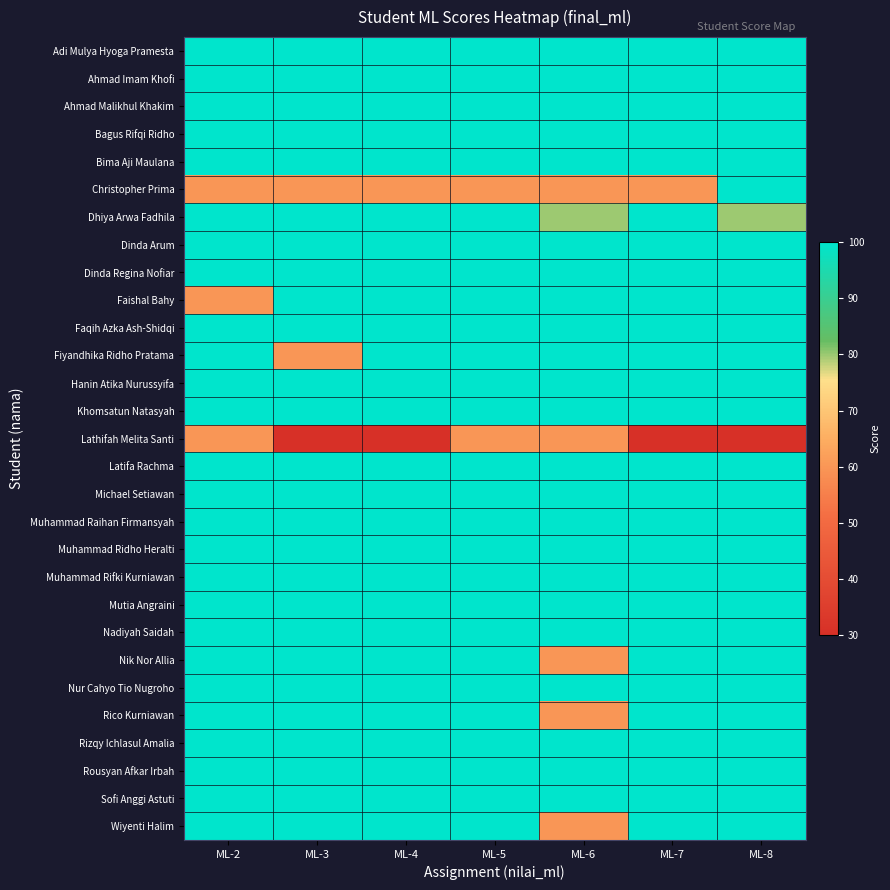

List the labels in order of Fiyandhika Ridho Pratama value, largest first.

ML-2, ML-4, ML-5, ML-6, ML-7, ML-8, ML-3